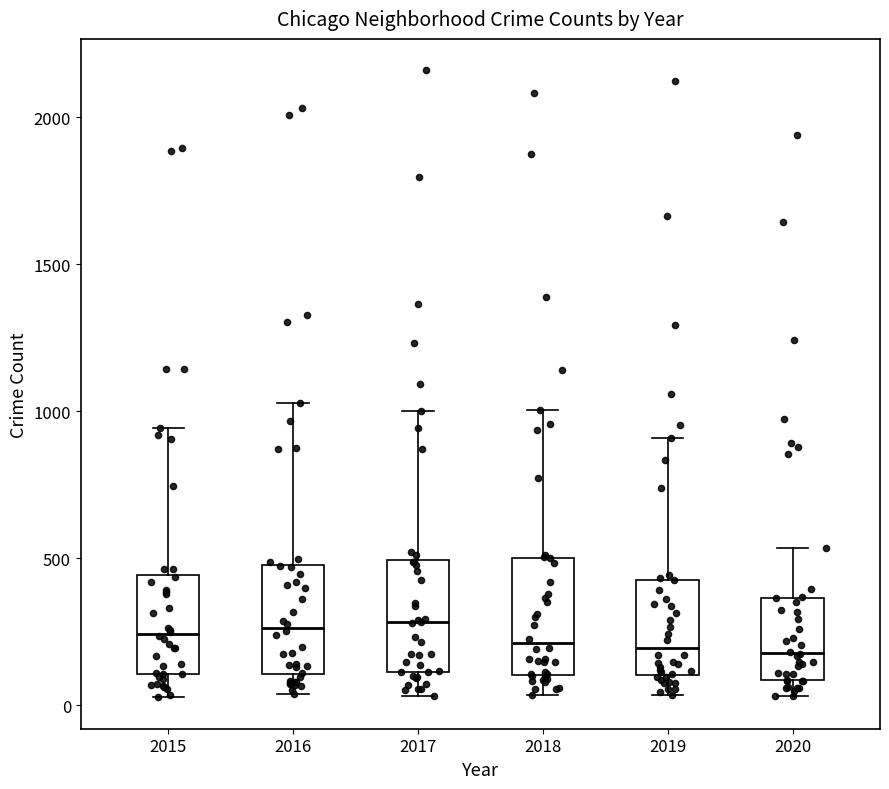

Reading left to right, transcribe this box plot: for each box, give where its median line is, the range the box spans, and where its two whiskers end, as read against the y-axis. The values are not printed on the chart, so give them approximately, as read against the axis.

2015: median 250, box 100 to 450, whiskers 50 to 950
2016: median 250, box 100 to 500, whiskers 50 to 1050
2017: median 300, box 100 to 500, whiskers 50 to 1000
2018: median 200, box 100 to 500, whiskers 50 to 1000
2019: median 200, box 100 to 450, whiskers 50 to 900
2020: median 200, box 100 to 350, whiskers 50 to 550